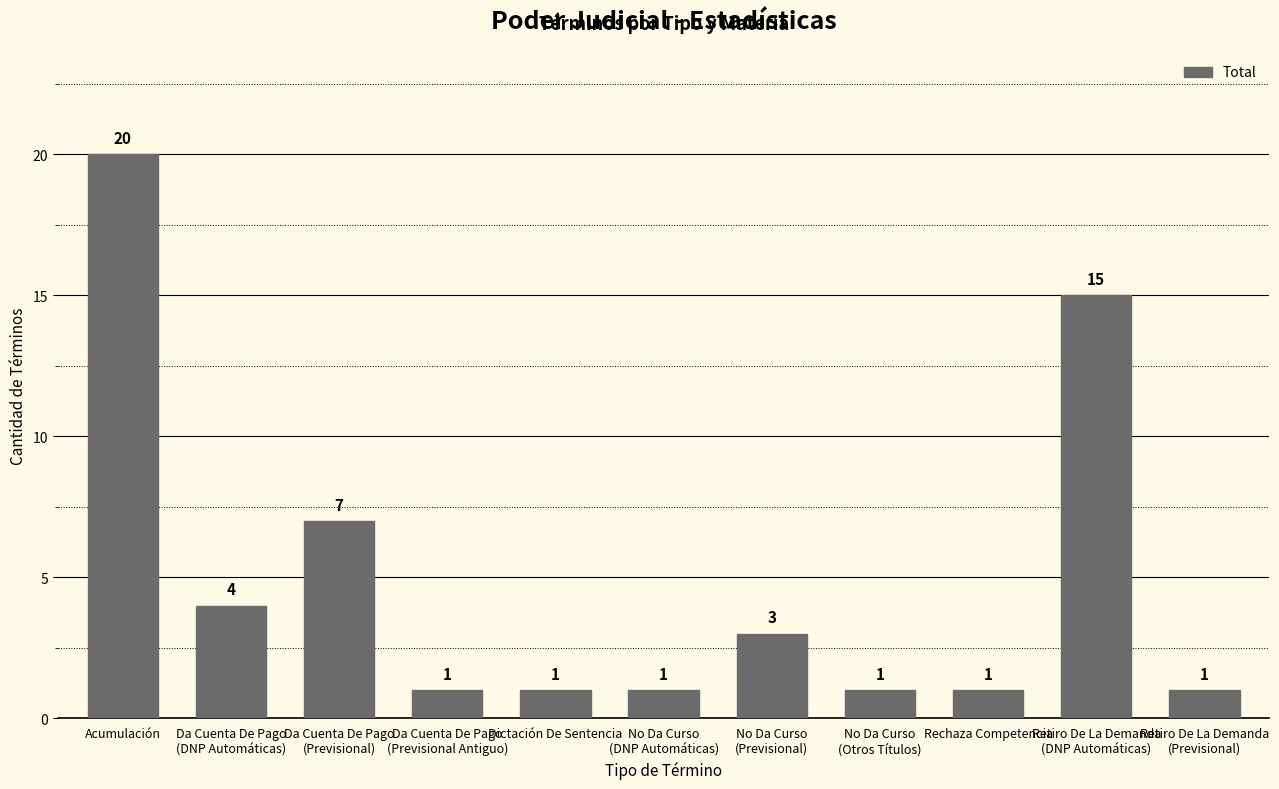

The value at Da Cuenta De Pago
(DNP Automáticas) is 4. True or false?

True